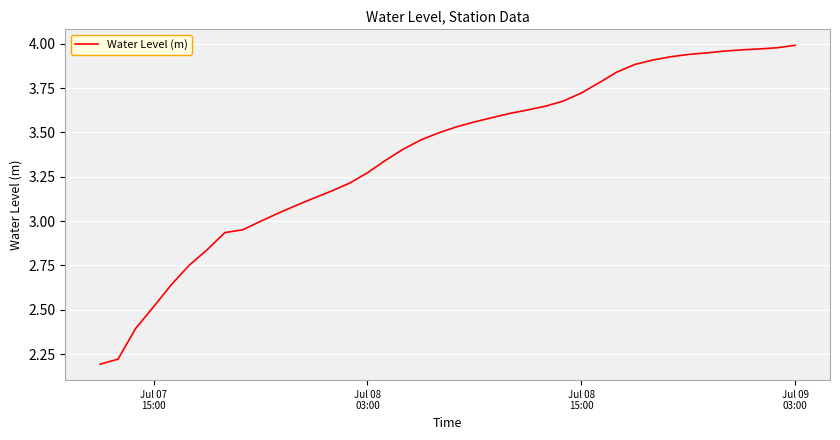

What is the difference between the maximum and minimum values?

1.8